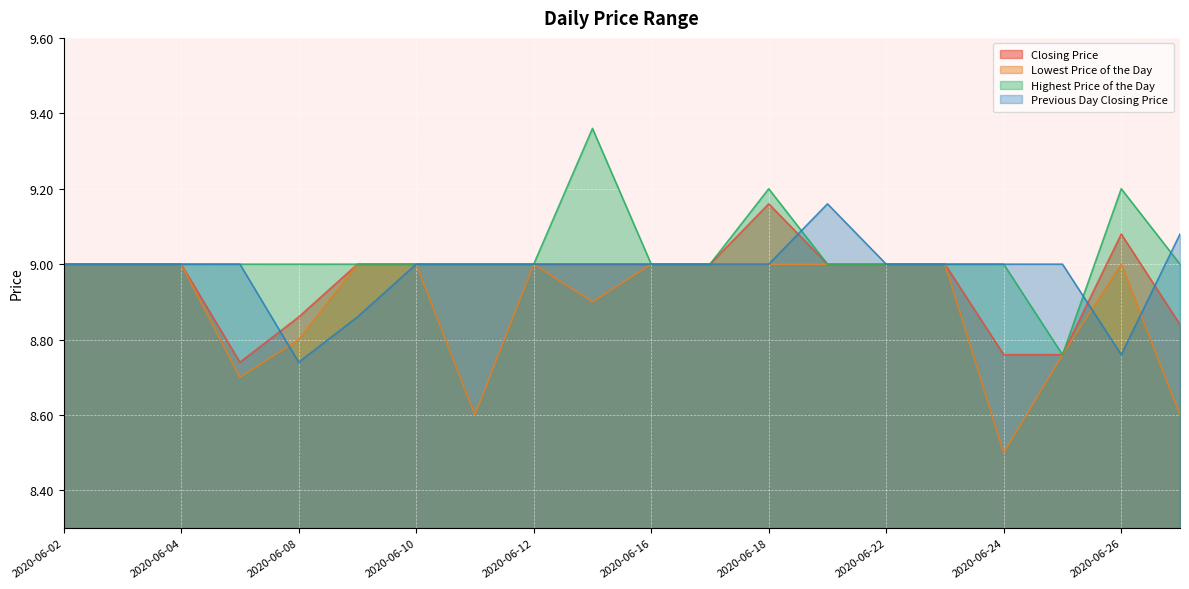

The Closing Price series shows 12.1 at 2020-06-18. True or false?

False